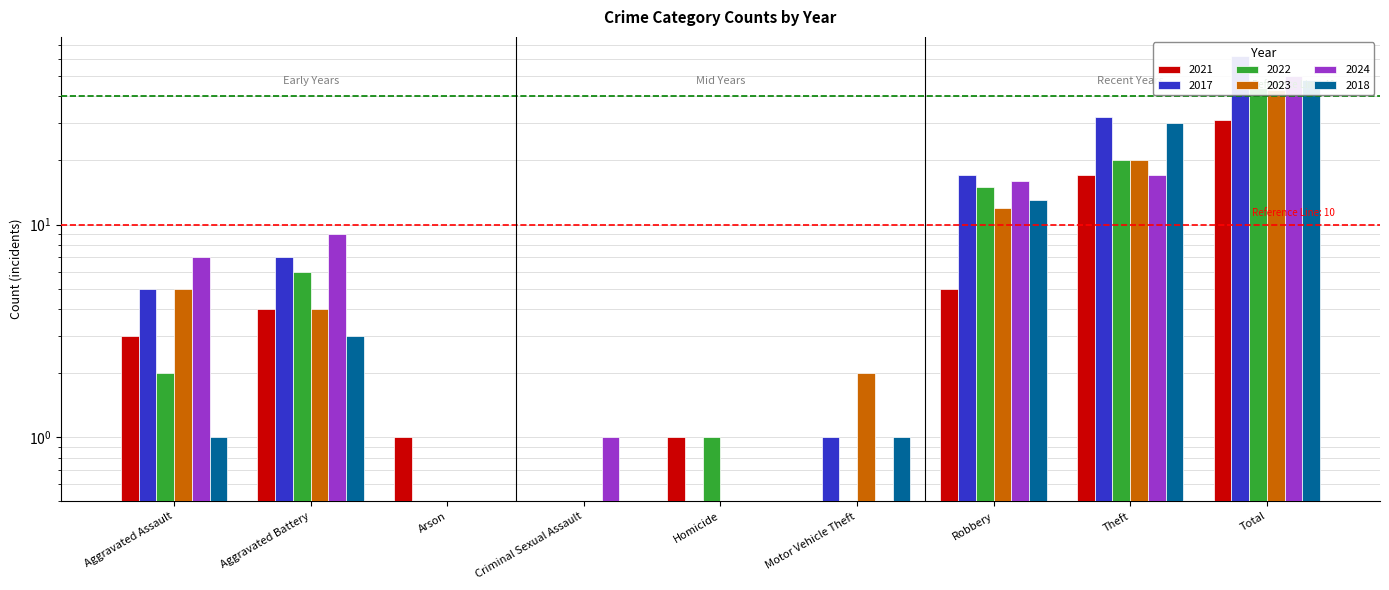

What is the difference between the 2021 values at Aggravated Assault and Total?

28